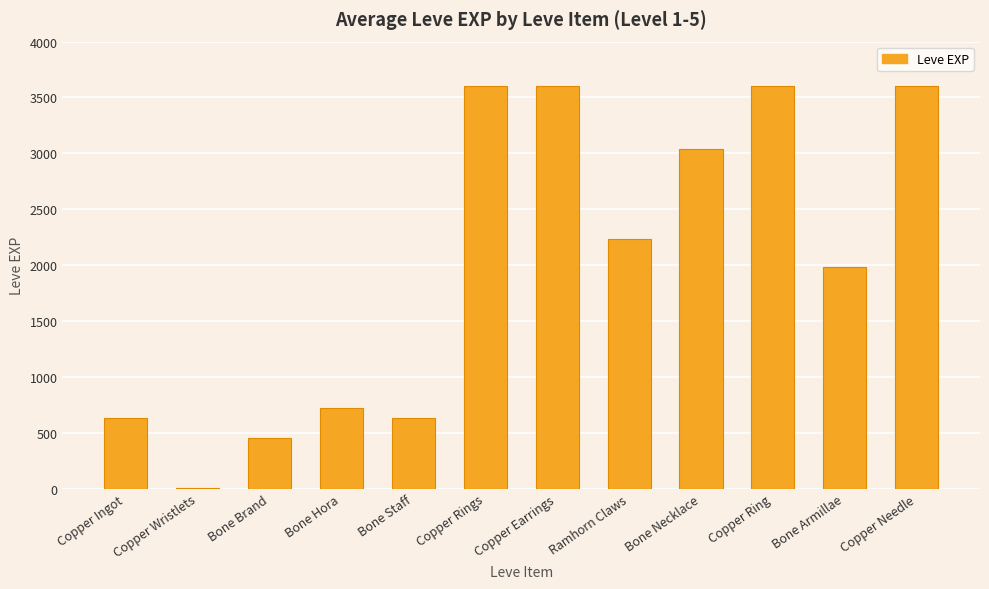

Reading left to right, what are all the values shown in this chart?

Copper Ingot=630	Copper Wristlets=1	Bone Brand=450	Bone Hora=720	Bone Staff=630	Copper Rings=3600	Copper Earrings=3600	Ramhorn Claws=2230	Bone Necklace=3040	Copper Ring=3600	Bone Armillae=1980	Copper Needle=3600